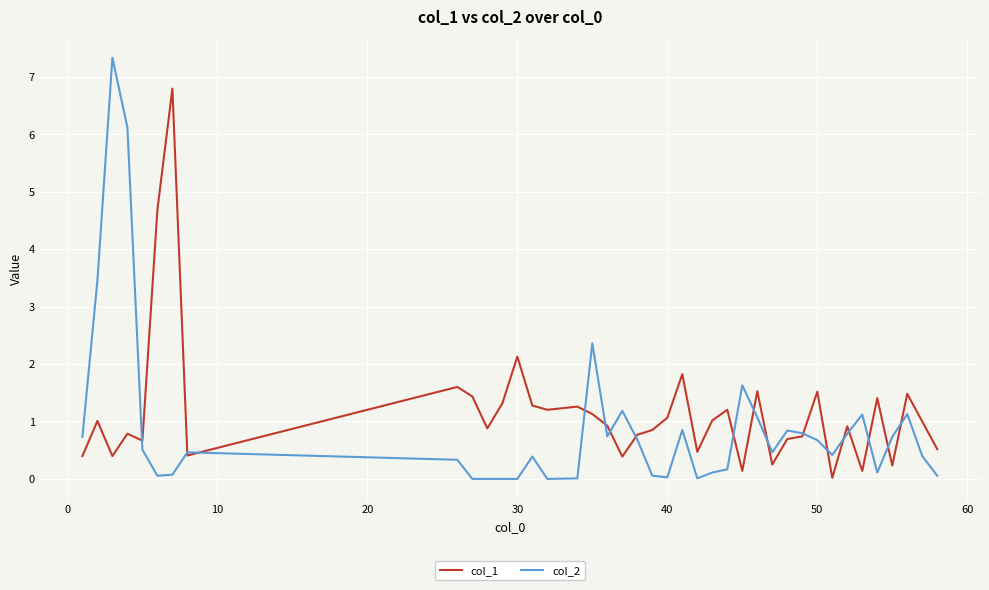

What is the highest value of the col_2 series?

7.3